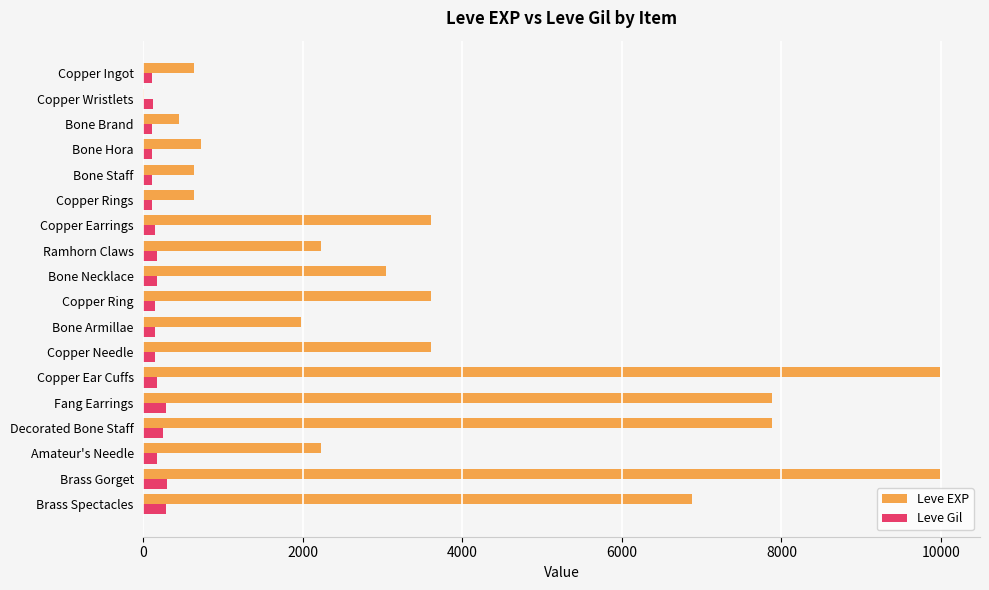

The Leve EXP series shows 2230 at Ramhorn Claws. True or false?

True